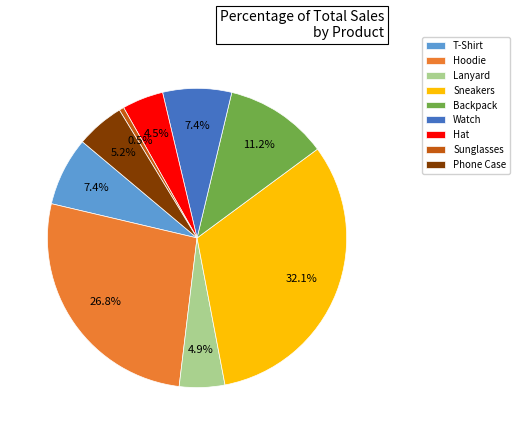

Is there any slice that represents more than half of the pie?

No